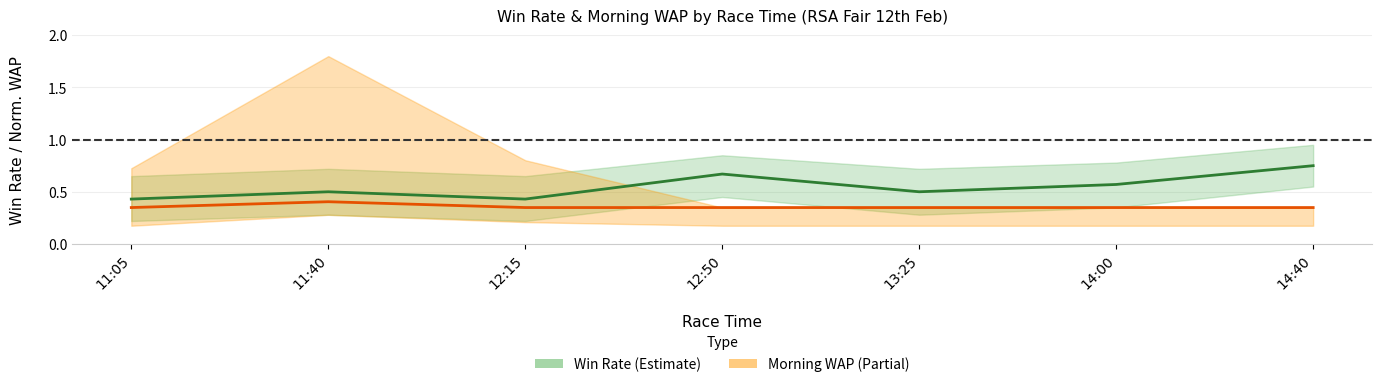

Does the chart display data point markers on the line(s)?

No